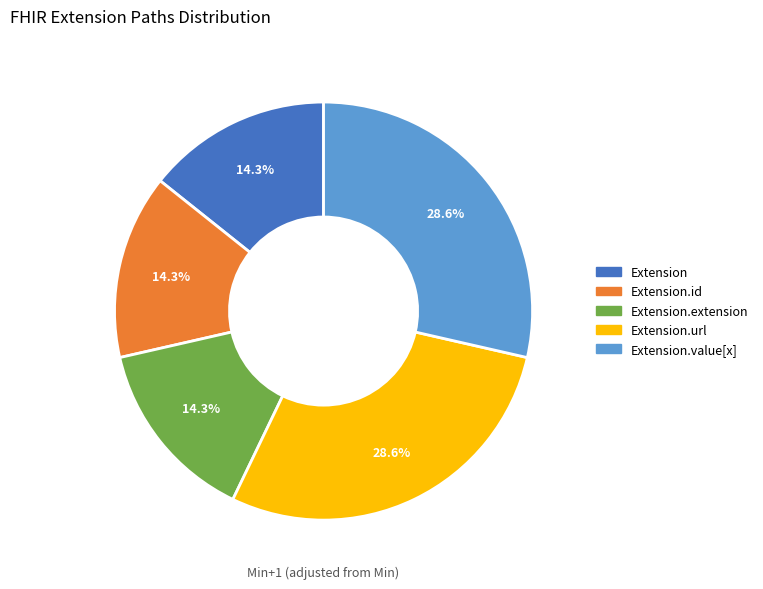

Is there any slice that represents more than half of the pie?

No